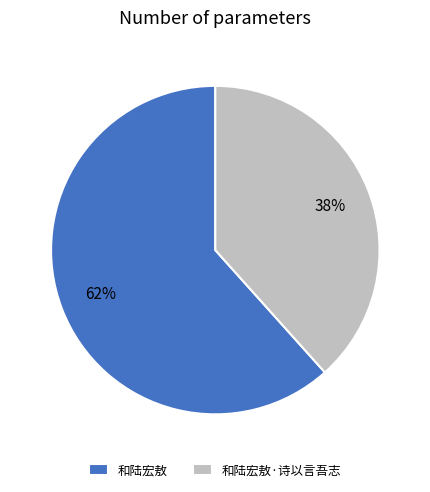

Rank the categories by value from highest to lowest.

和陆宏敖, 和陆宏敖·诗以言吾志